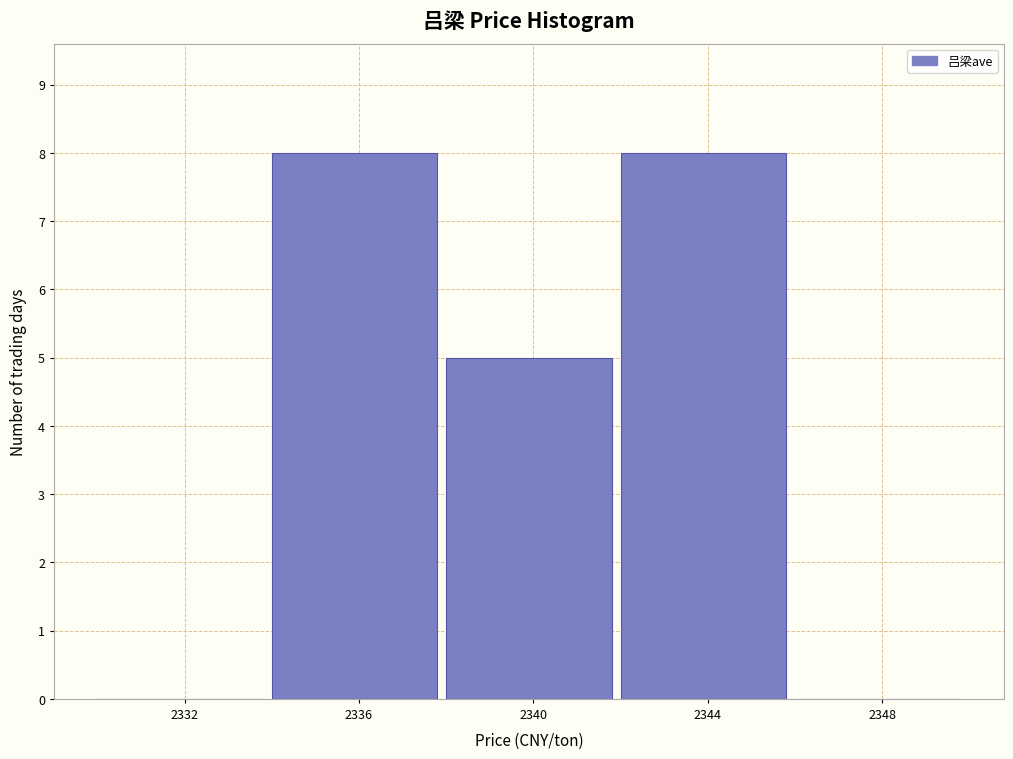

How tall is the bar that spans 2342 to 2346 on the x-axis? The values are not printed on the chart, so give them approximately, as read against the axis.

8